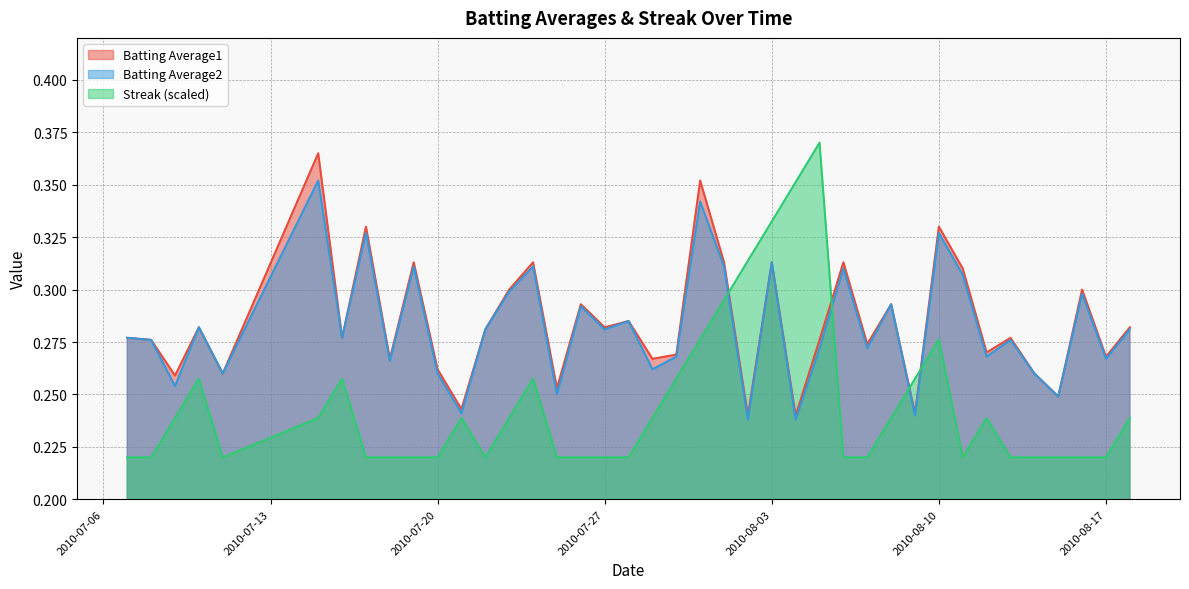

Which series has the widest spread of values?

Streak (scaled)